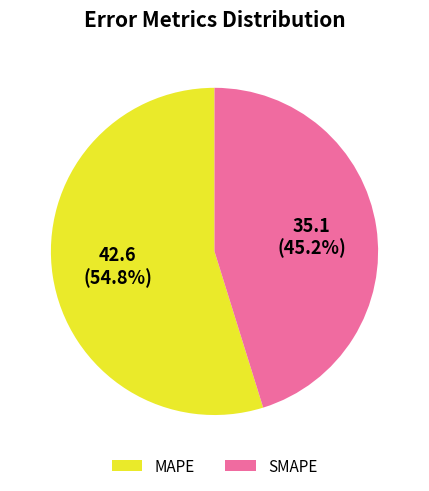

How many slices are in this pie chart?

2